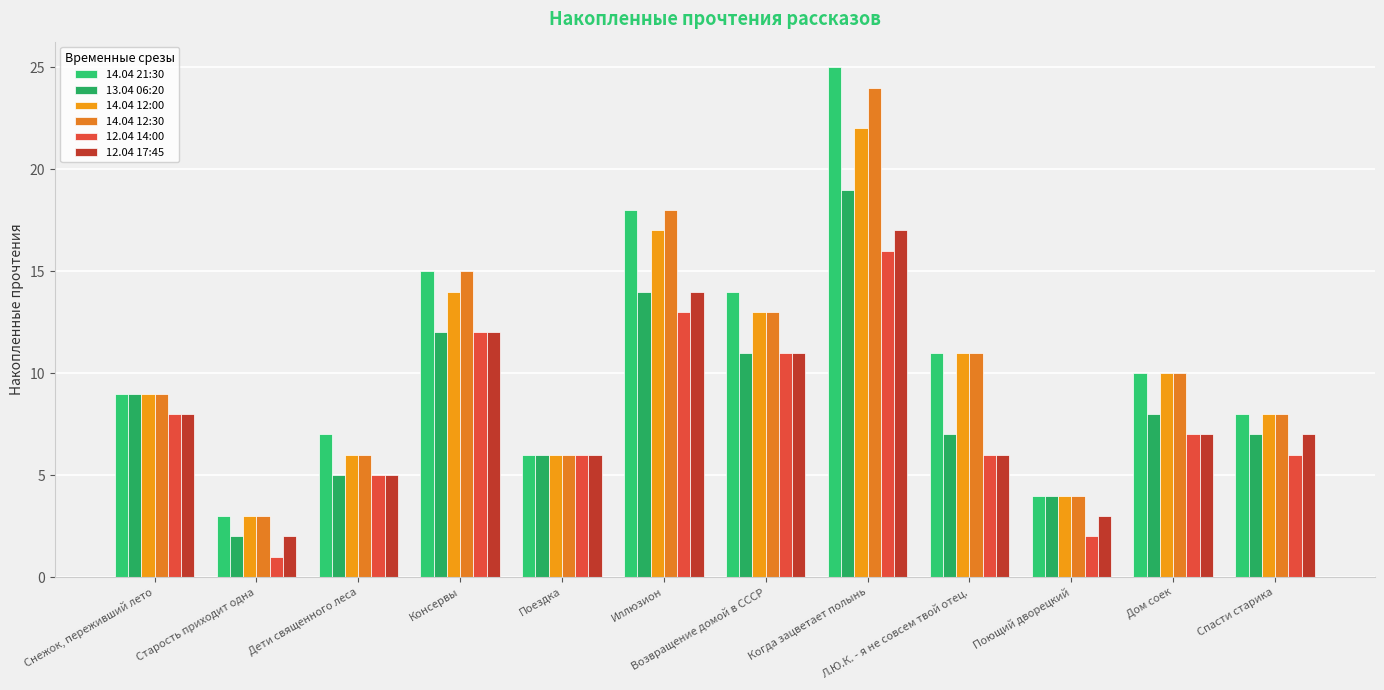

What position from the right is Поездка?

8